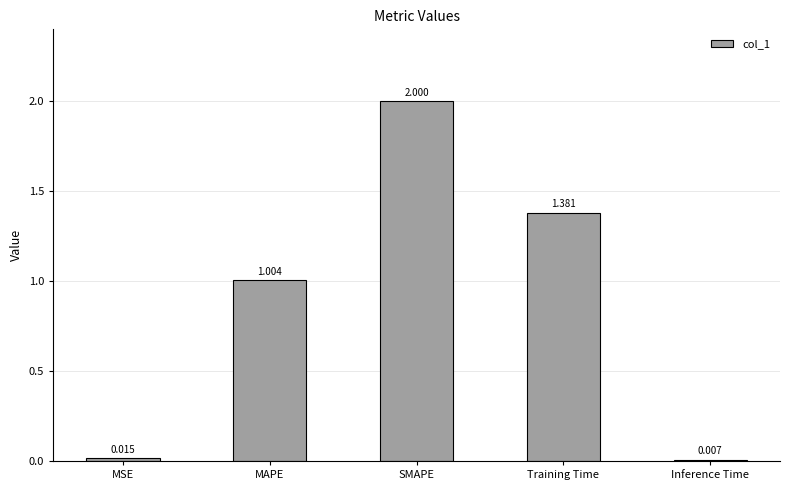

What position from the right is MSE?

5